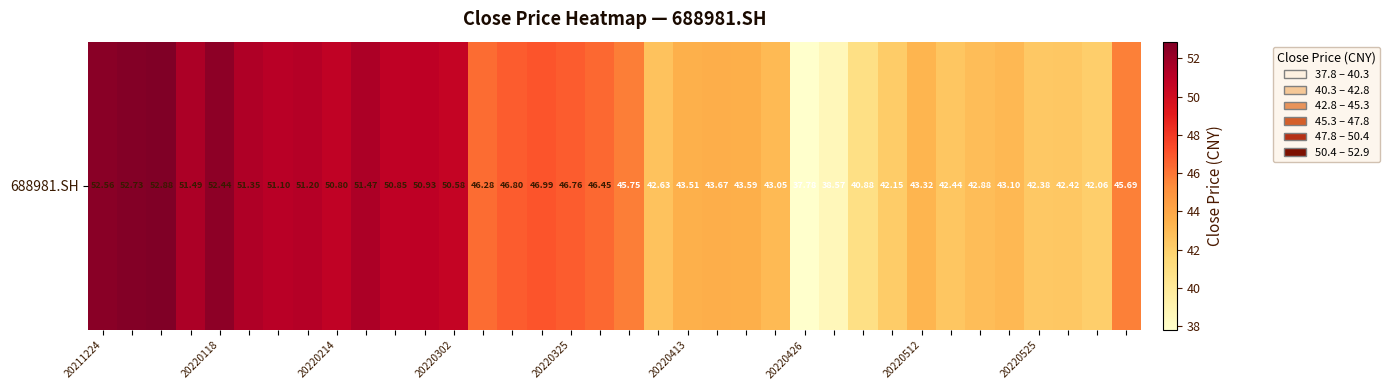

The chart shows a value of 62.4 at 18. True or false?

False